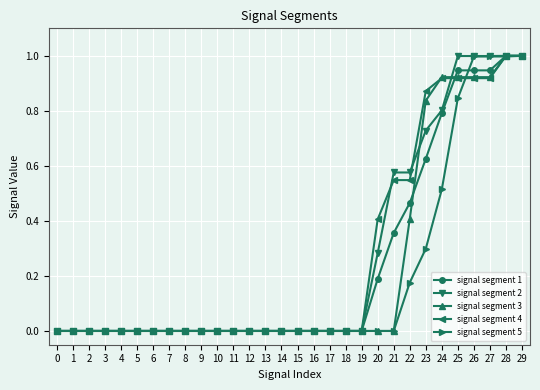

True or false: signal segment 4 has a value of 0.4 at 20.

True